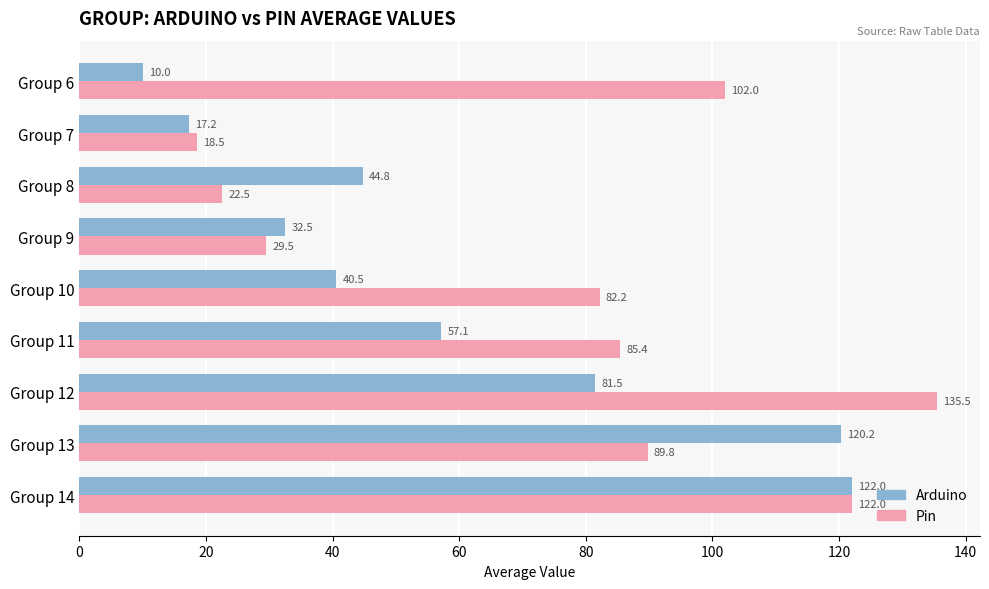

At which label does Arduino reach its minimum?

Group 6